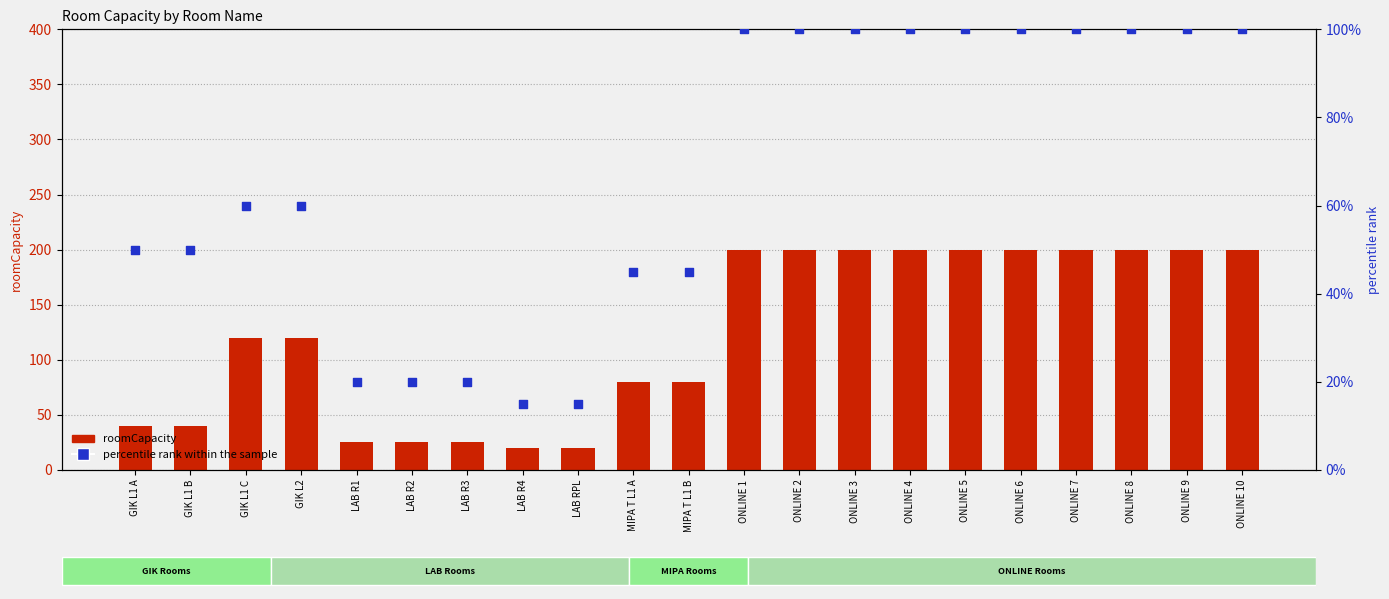

What are all the series names shown in the legend?

roomCapacity, percentile rank within the sample